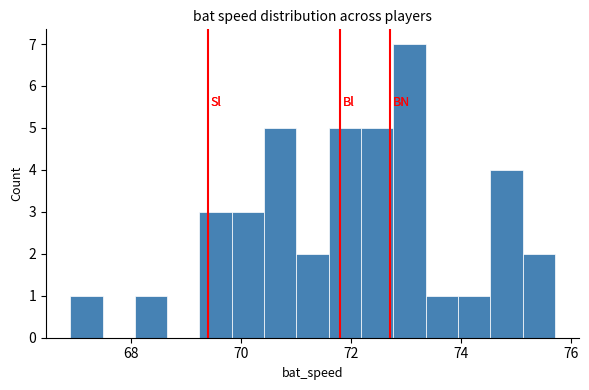

Read against the x-axis, roughly where is the centre of the tallest bar?

73.0